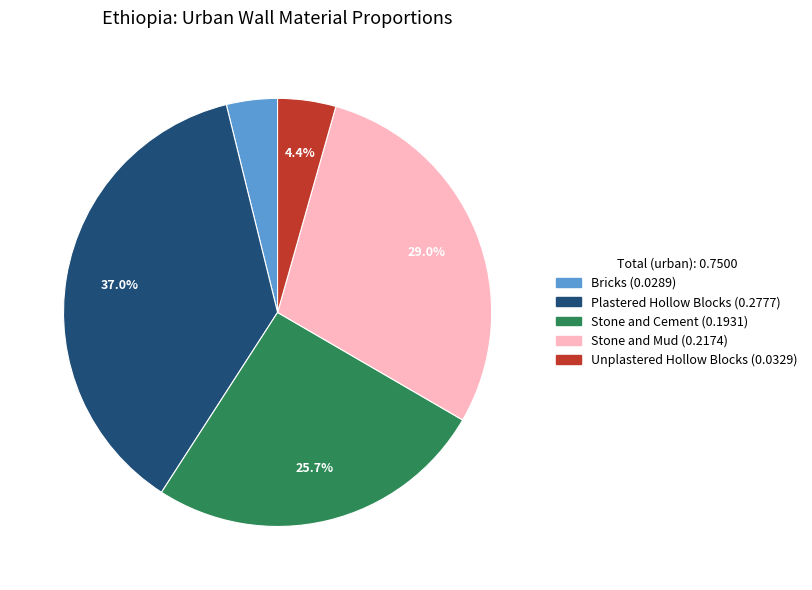

Does any single category account for the majority?

No